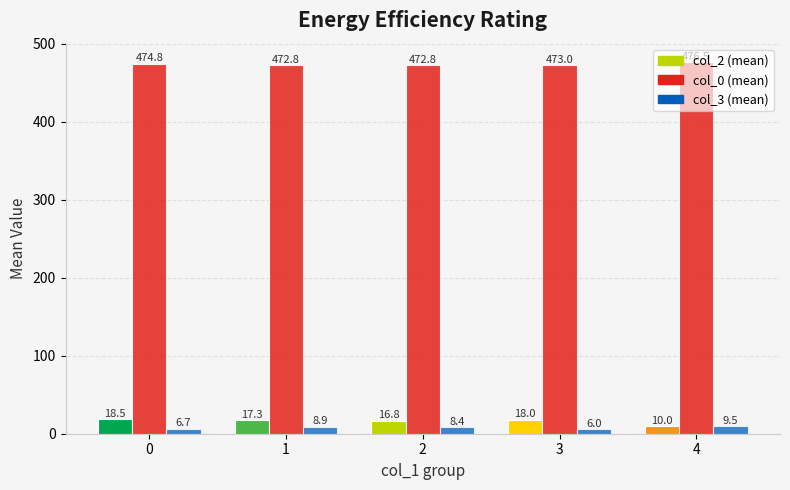

What is the spread (max minus min) of values at 0?

468.1